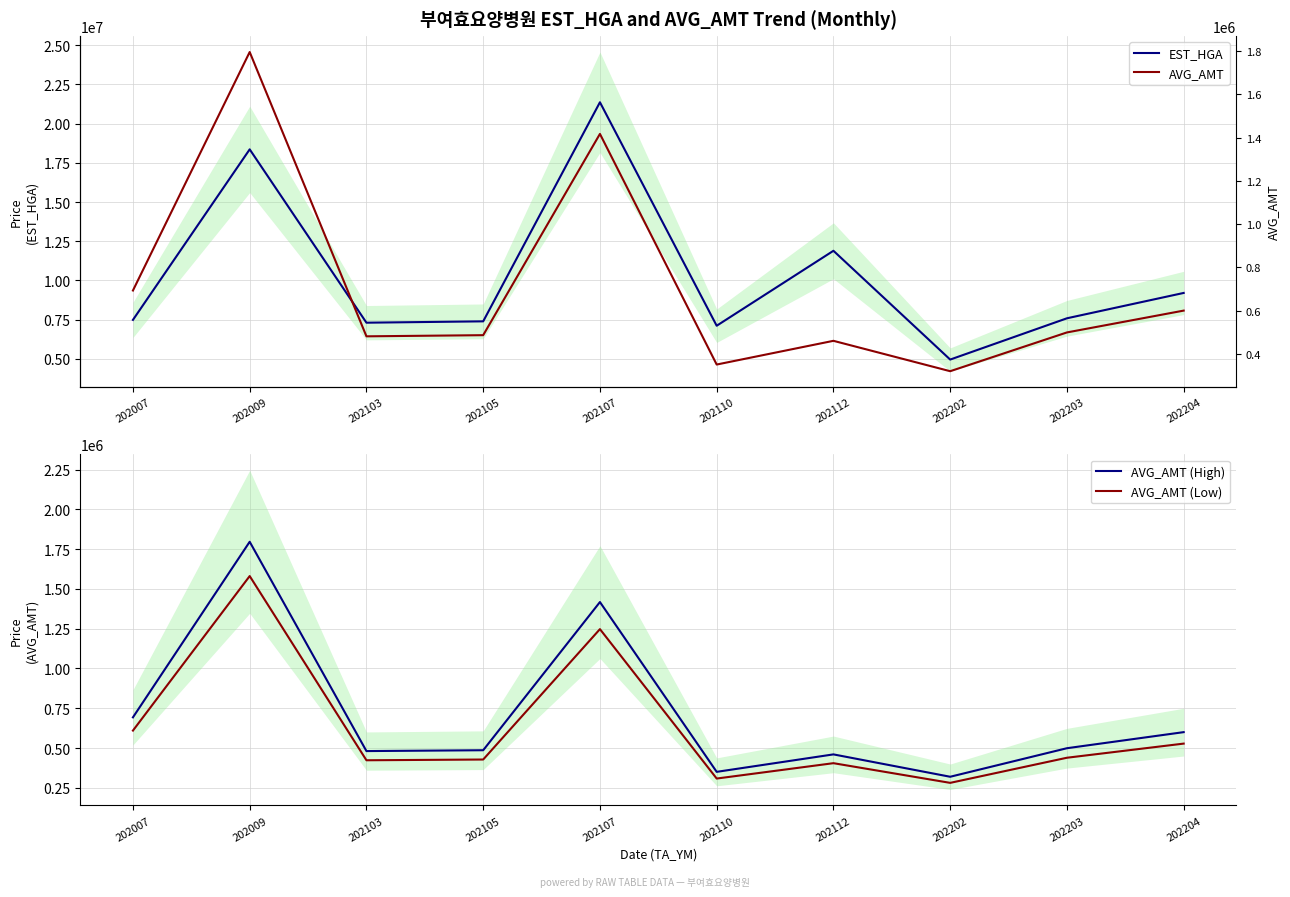

At which category does AVG_AMT (Low) reach its first local valley?

202103